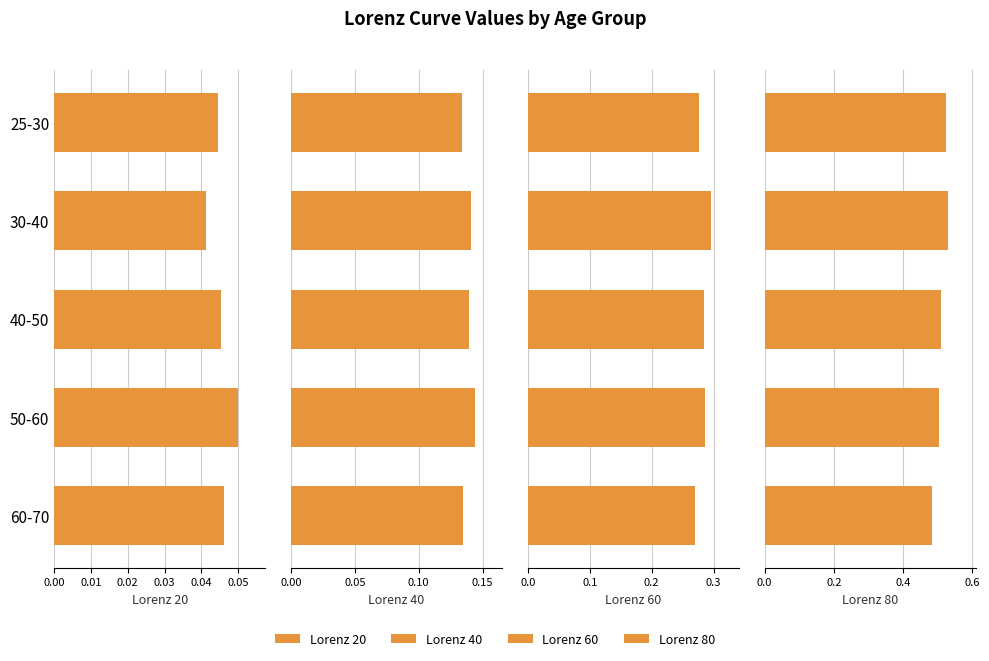

Which series changed the most between 25-30 and 50-60?

lorenz_80